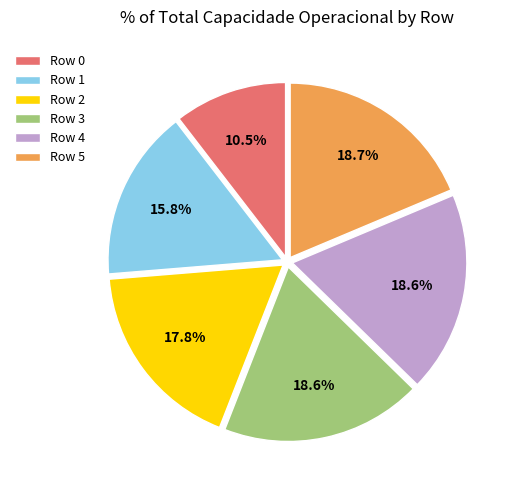

What percentage is NOT represented by Row 5?

81.3%